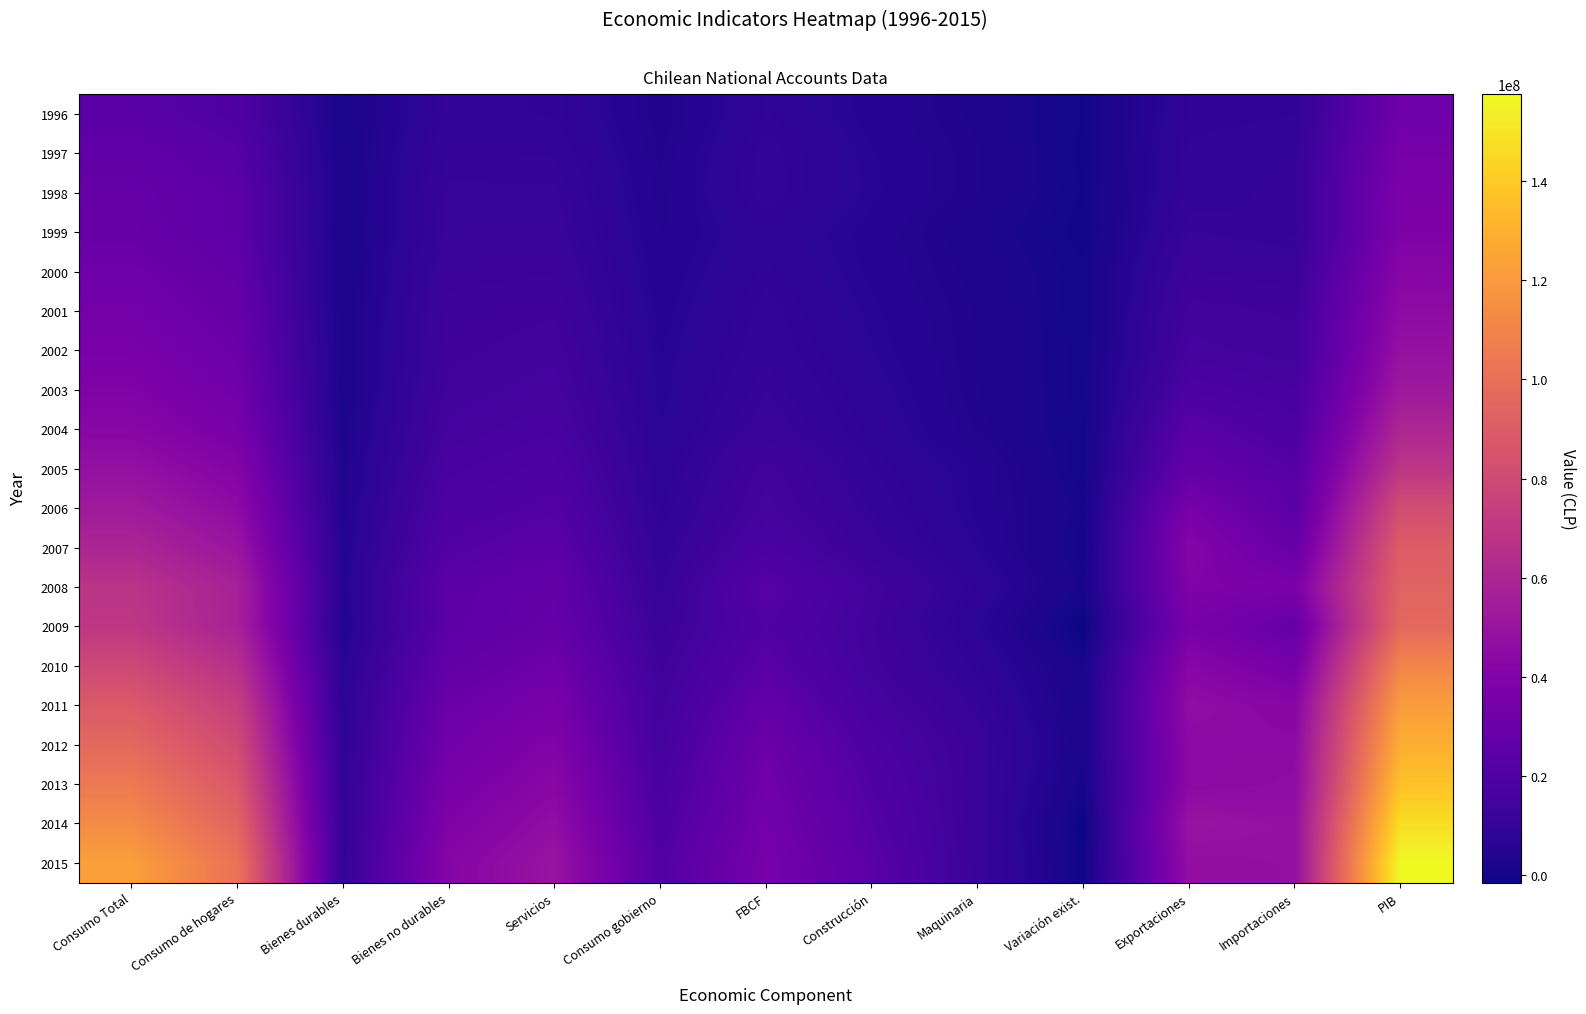

What is the total value across all series at Exportaciones?

577505364